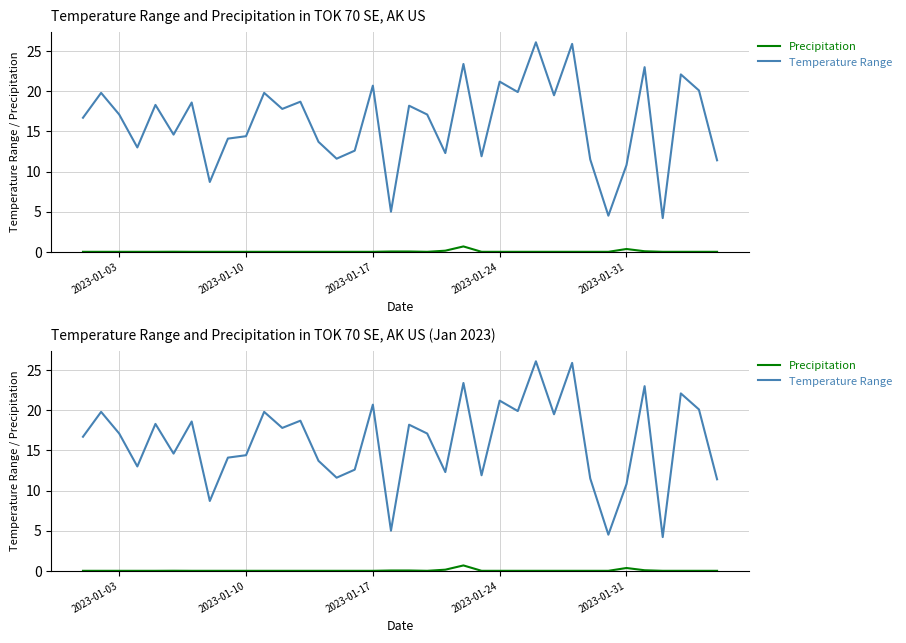

How many lines are shown in the chart?

2